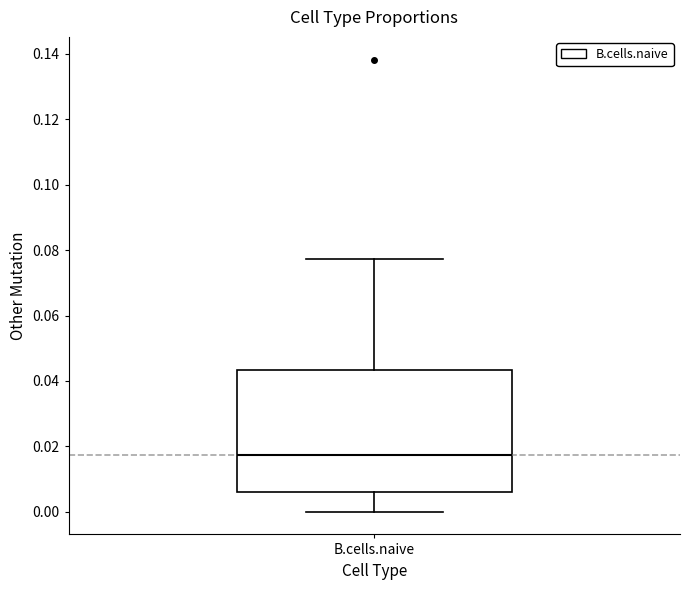

Where does the upper whisker of the box for B.cells.naive end on the y-axis? The values are not printed on the chart, so give them approximately, as read against the axis.

0.078